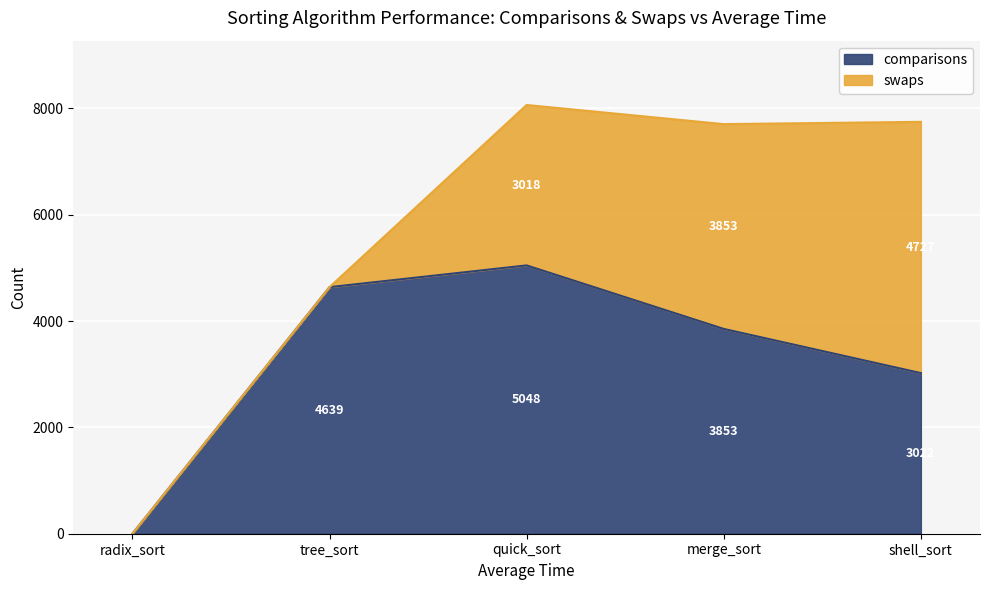

Which has a higher value, merge_sort or shell_sort?

merge_sort